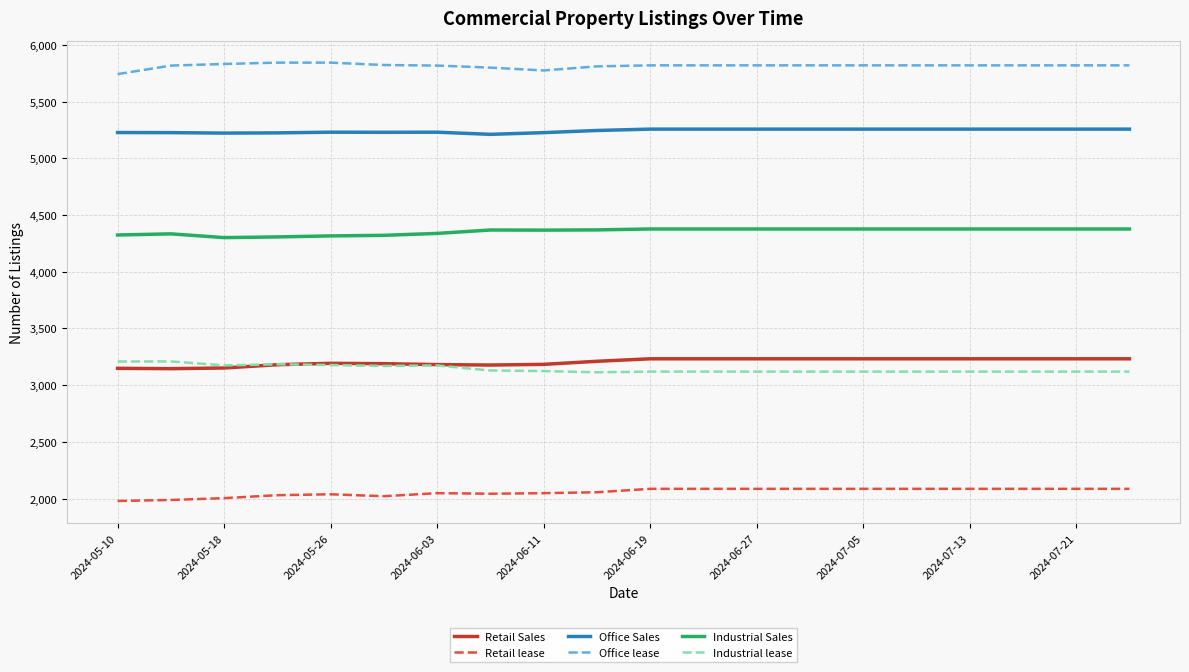

What is the sum of all Retail Sales values?

64096